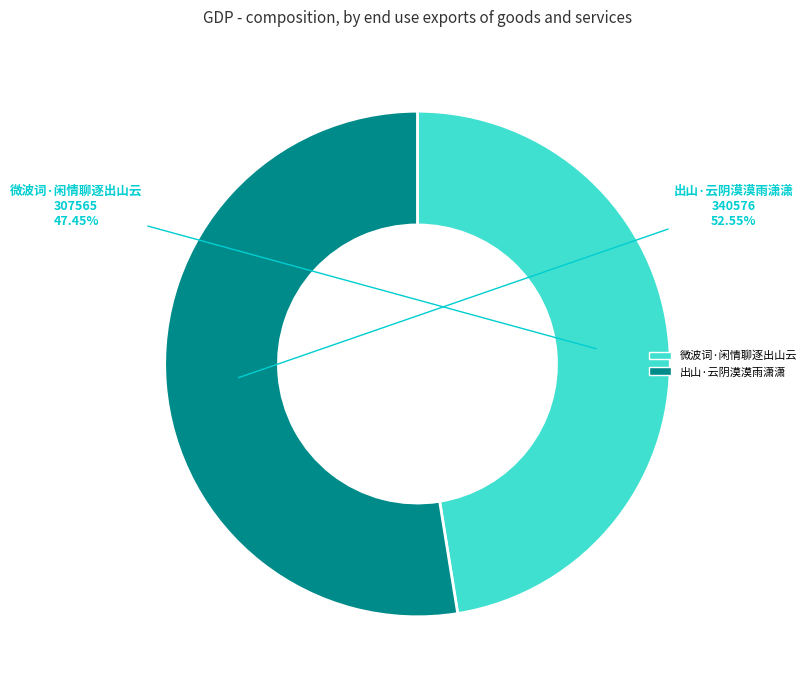

Is it true that 出山·云阴漠漠雨潇潇 is 53% of the pie?

True